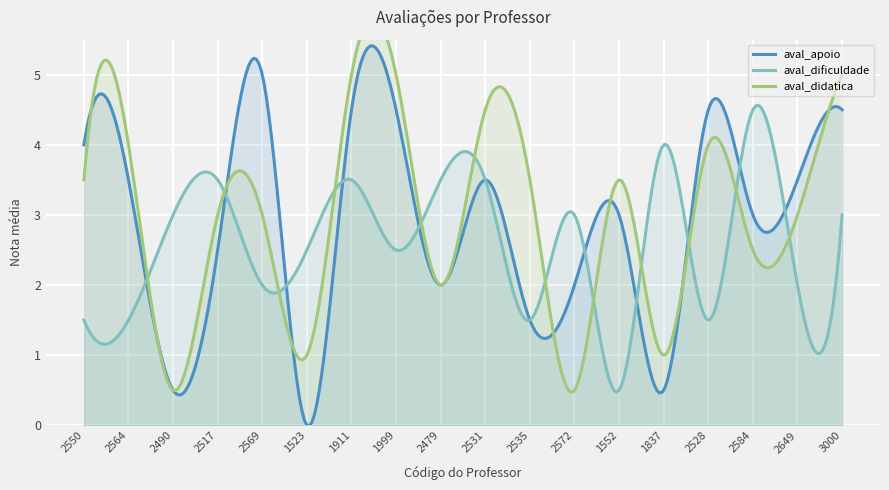

What is the lowest value of the aval_dificuldade series?

0.5